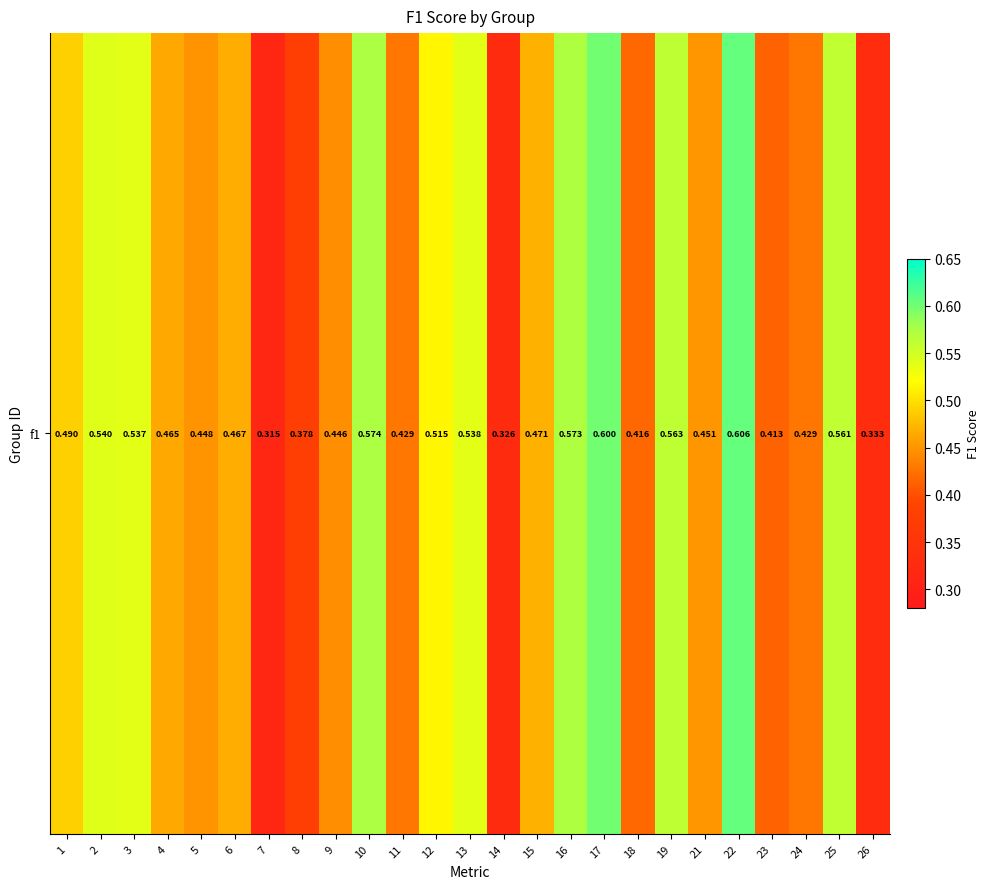

Which label corresponds to the largest value in the chart?

22